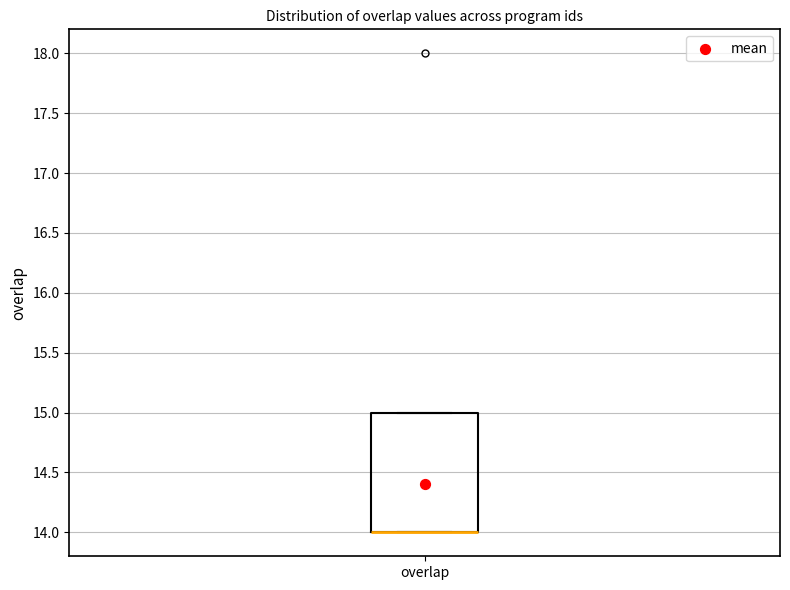

Transcribe this box plot: give where the median line is, the range the box spans, and where the two whiskers end, as read against the y-axis. The values are not printed on the chart, so give them approximately, as read against the axis.

median 14 (drawn on the box's lower edge), box 14 to 15, whiskers 14 to 15